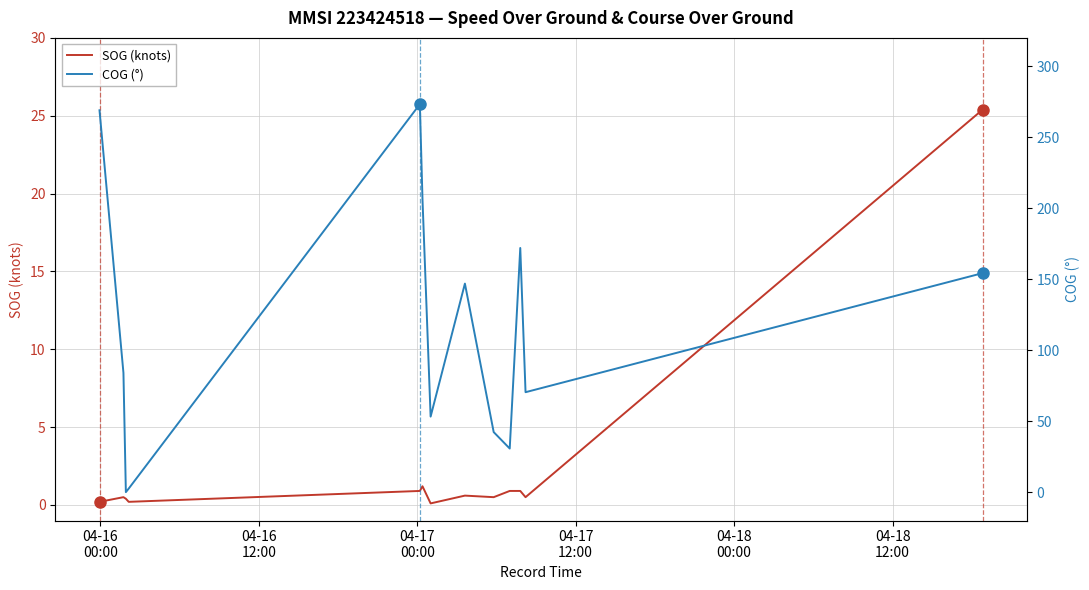

Which series has the largest range (max minus min)?

COG (°)